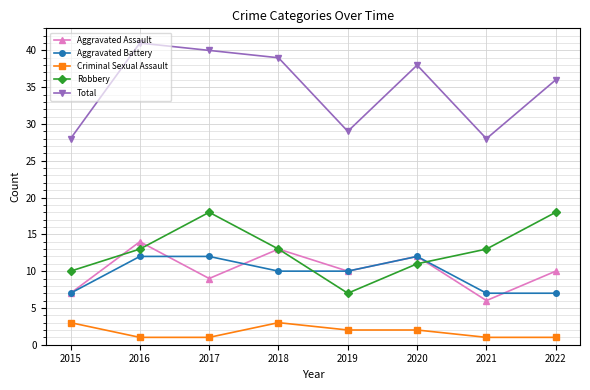

What is the value of the Total point at the 8th from the left?

36